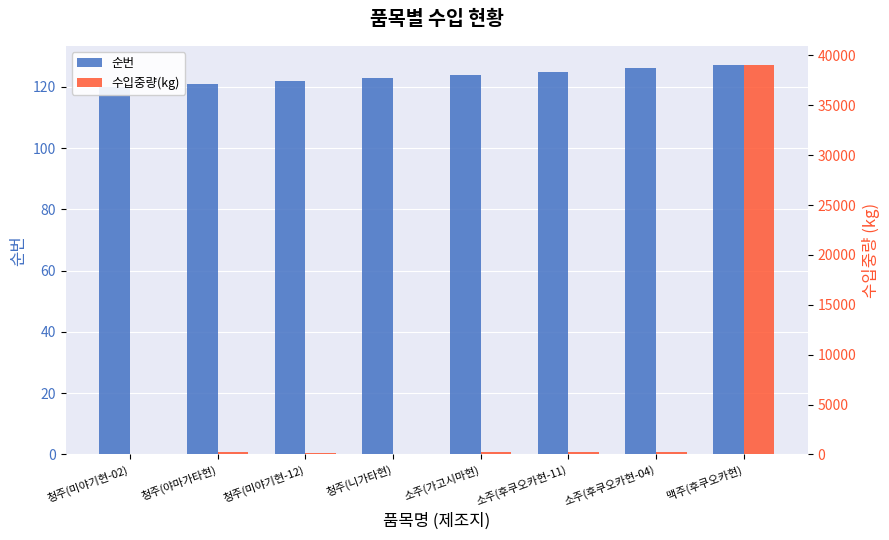

What is the label of the 3rd bar from the left?

청주(미야기현-12)